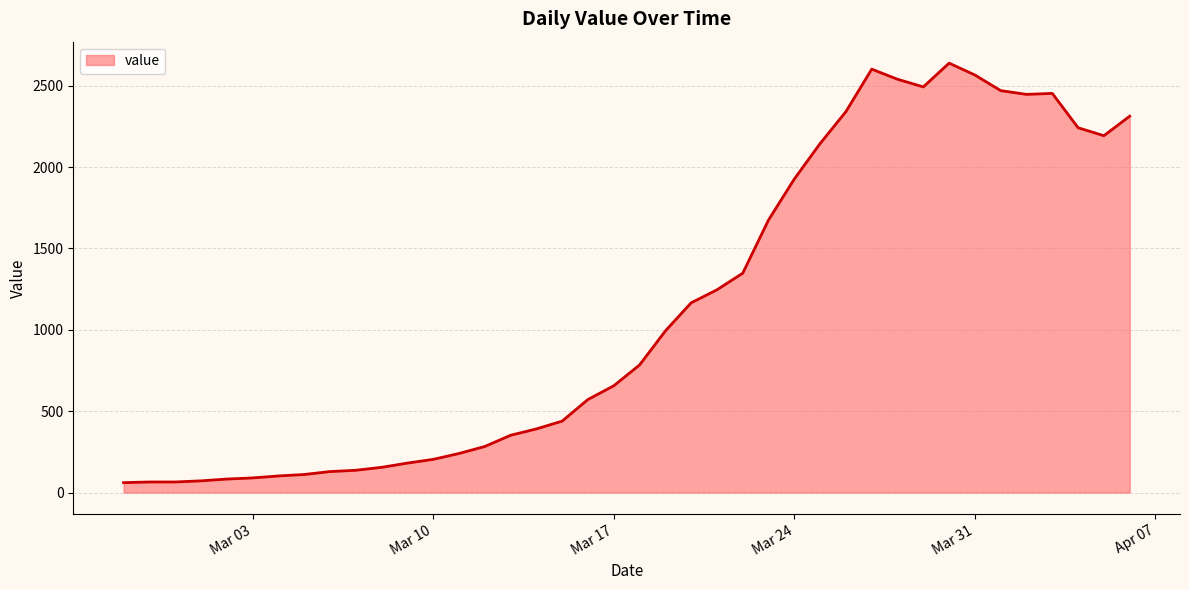

What is the difference between the maximum and minimum values?

2578